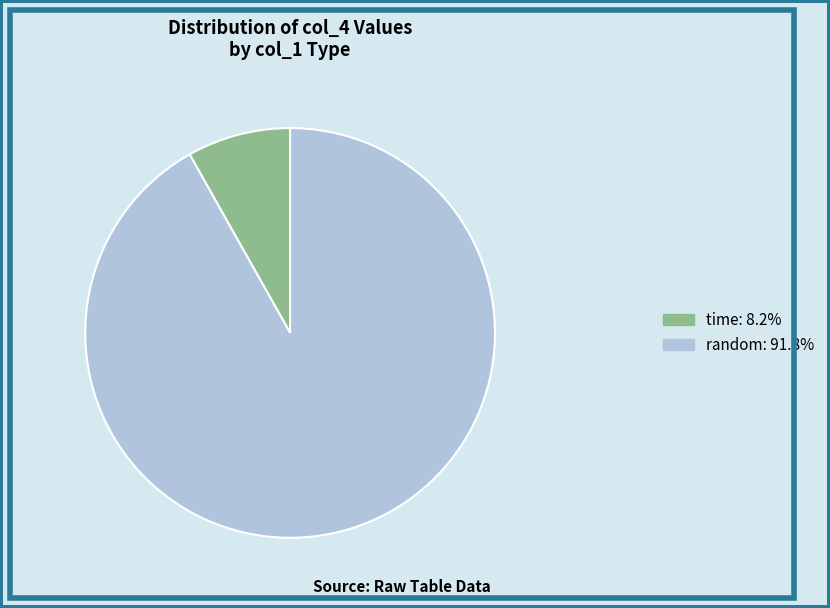

Is there a majority slice in this chart?

Yes